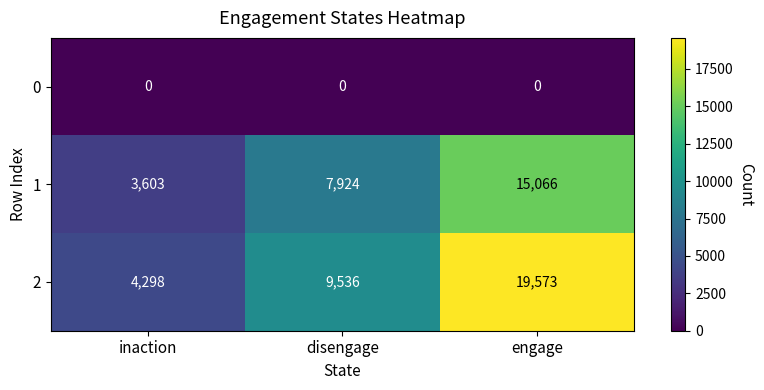

How many categories are shown in the chart?

3